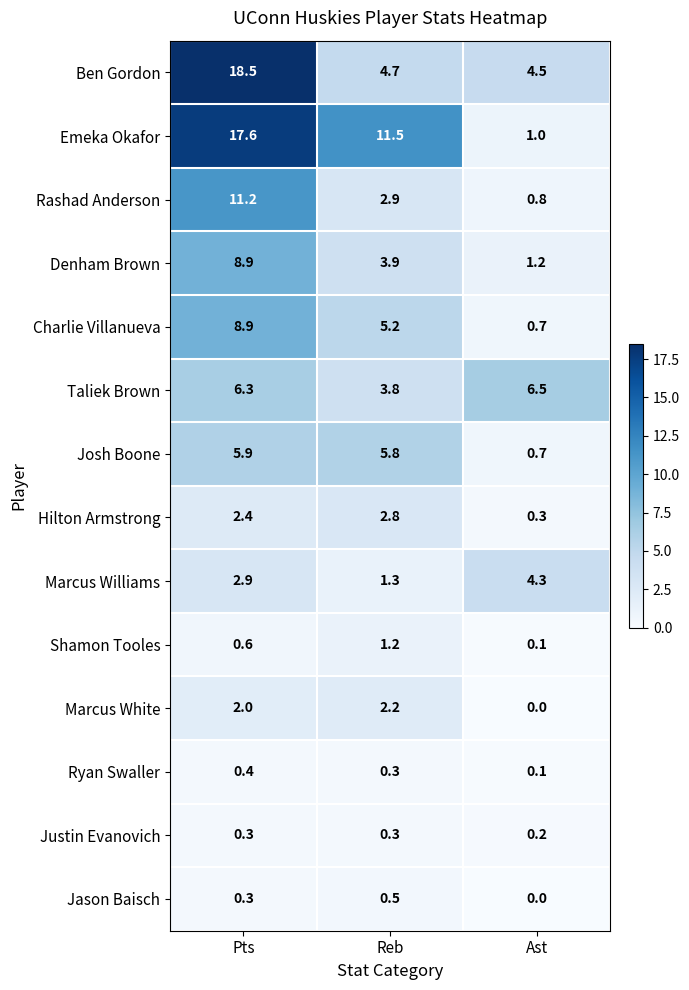

Which label corresponds to the largest value in the chart?

Pts